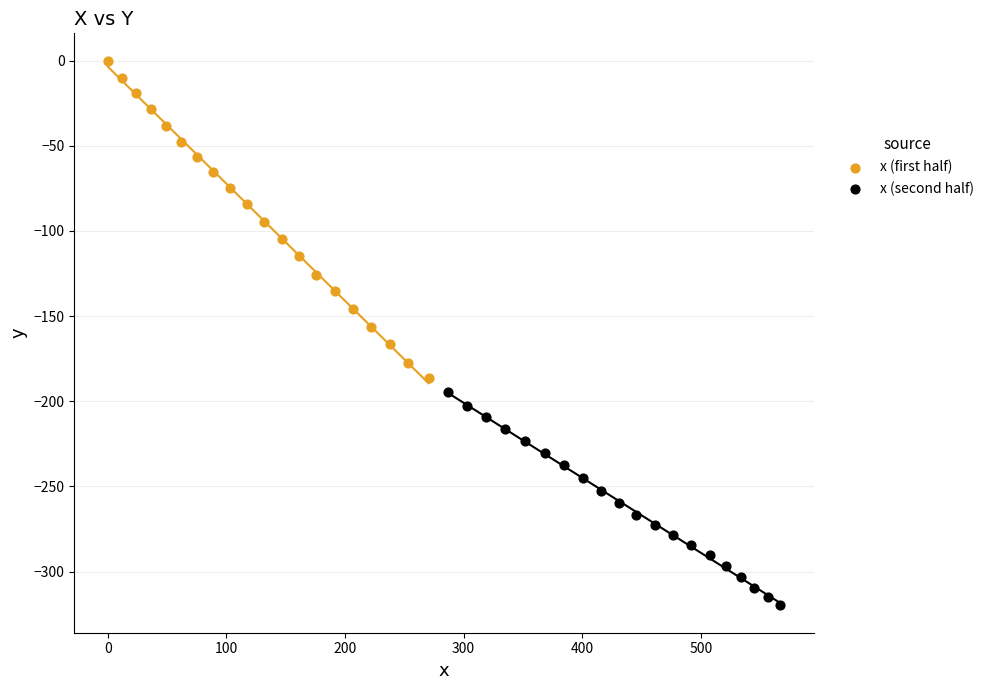

Which series contains the lowest Y value?

x (second half)